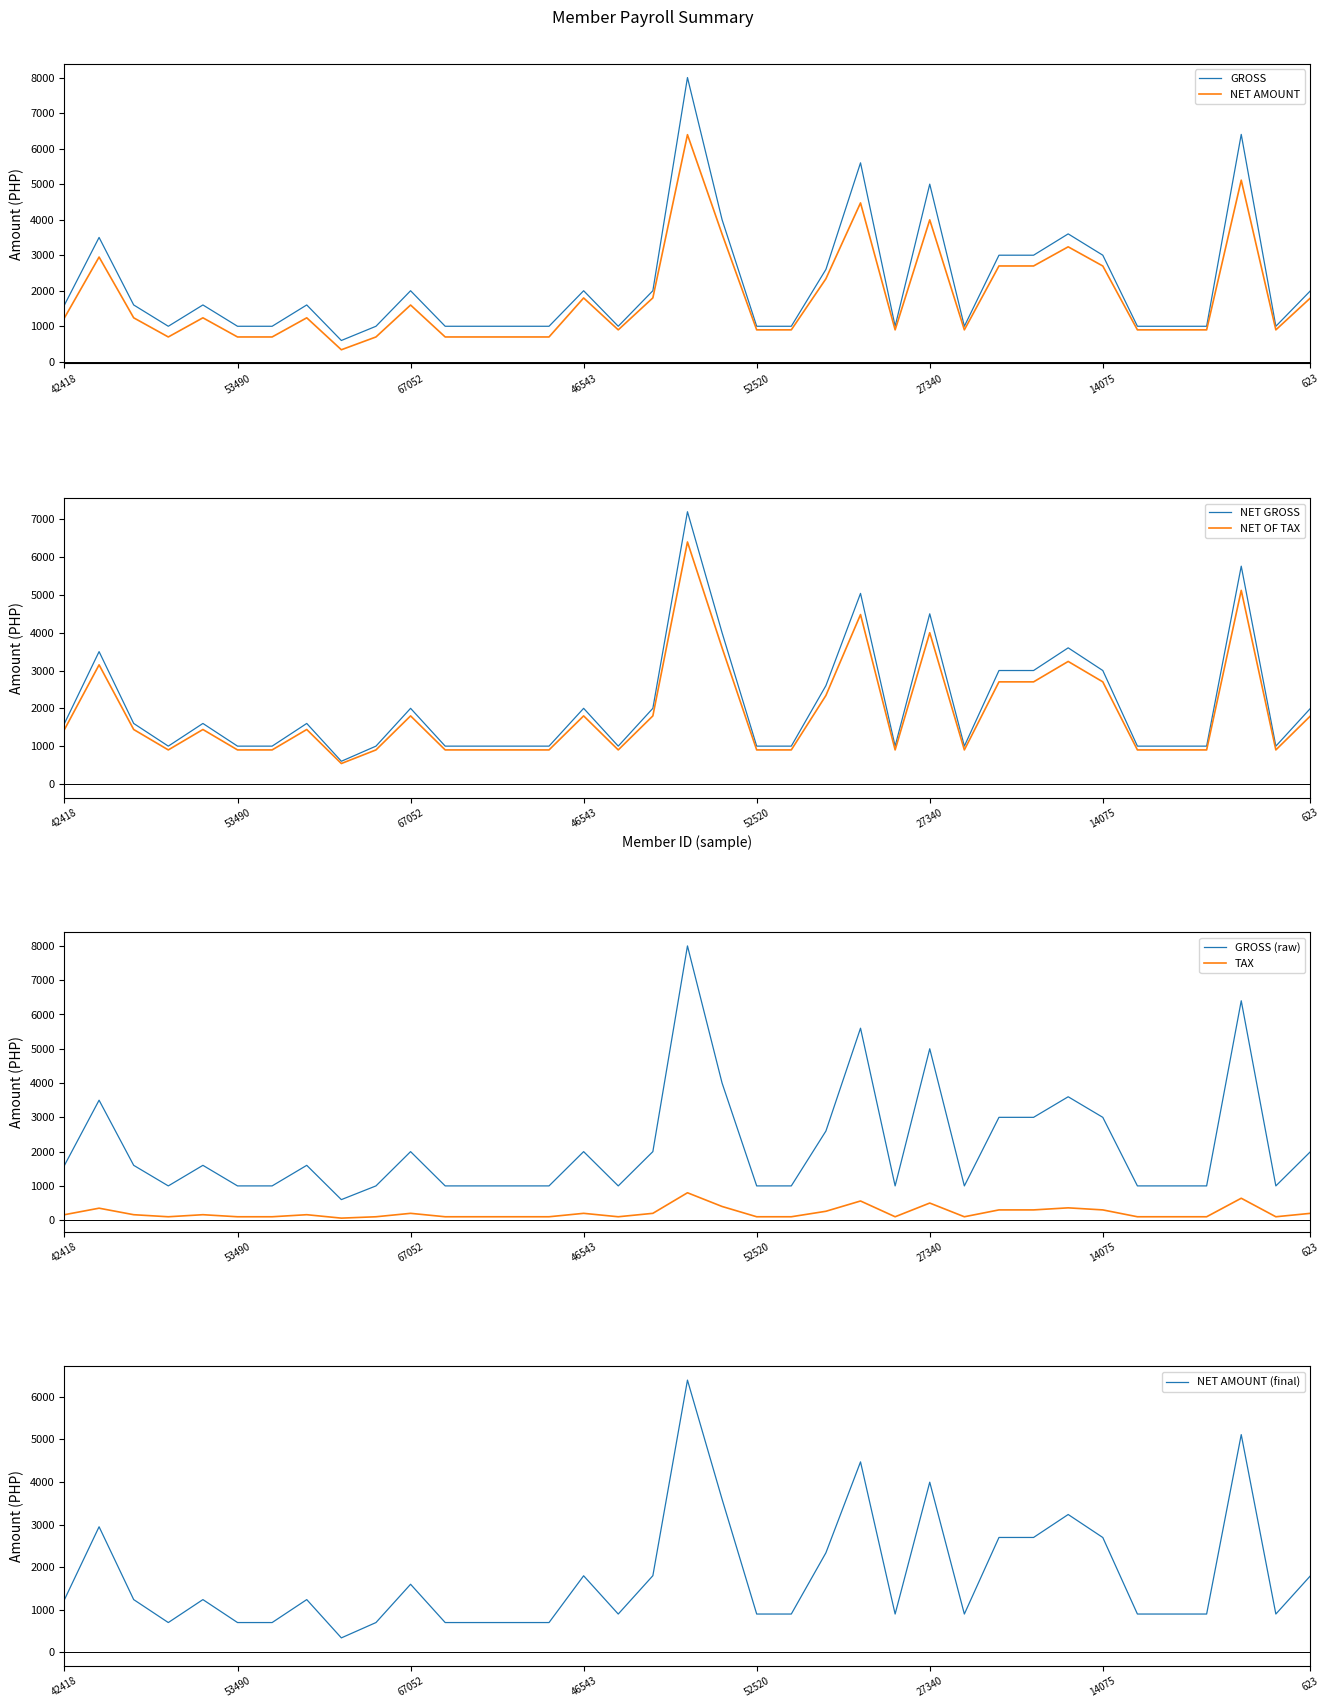

Which series has the largest total across all categories?

GROSS